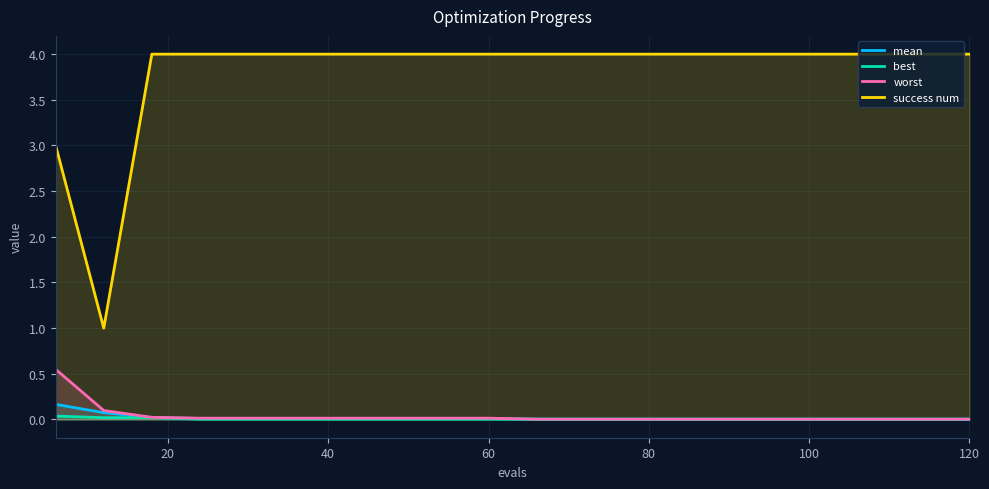

True or false: mean has more than 0 points higher than both neighbors.

False